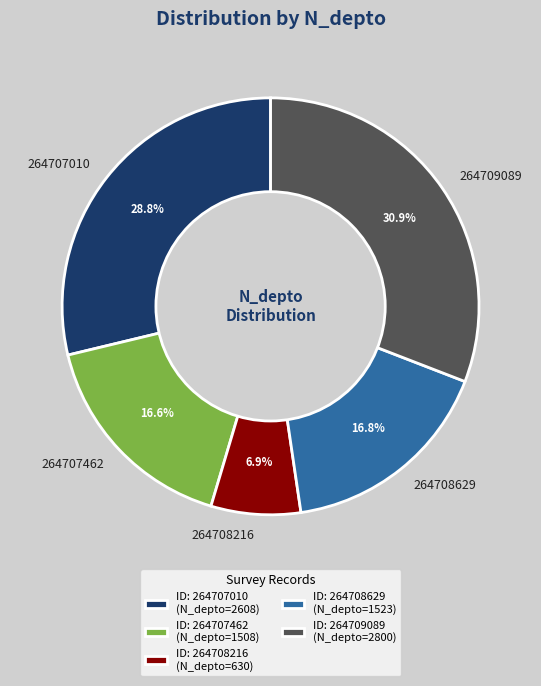

Does 264709089 account for over 50% of the chart?

No